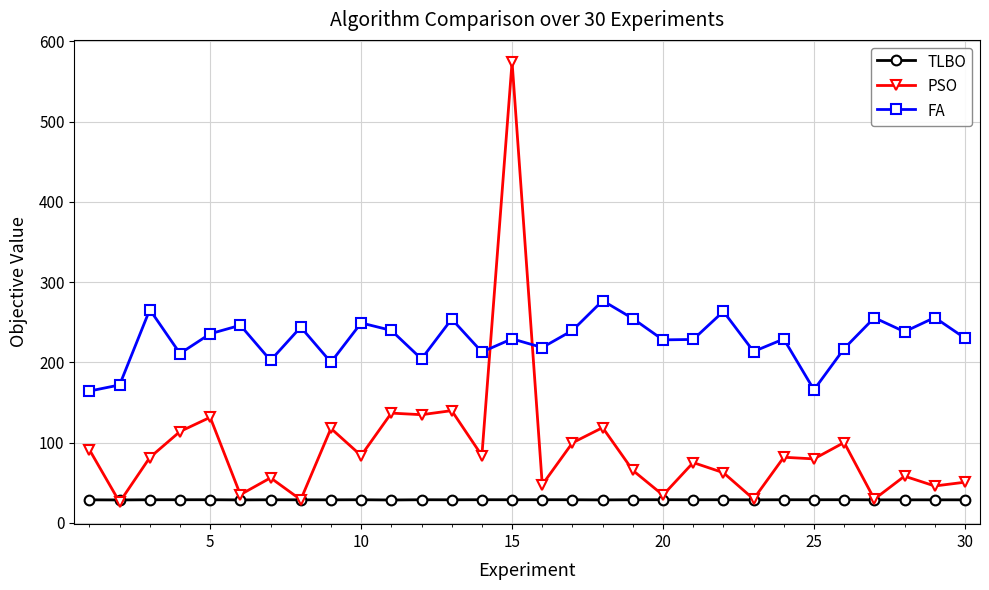

Count the number of data series in this chart.

3